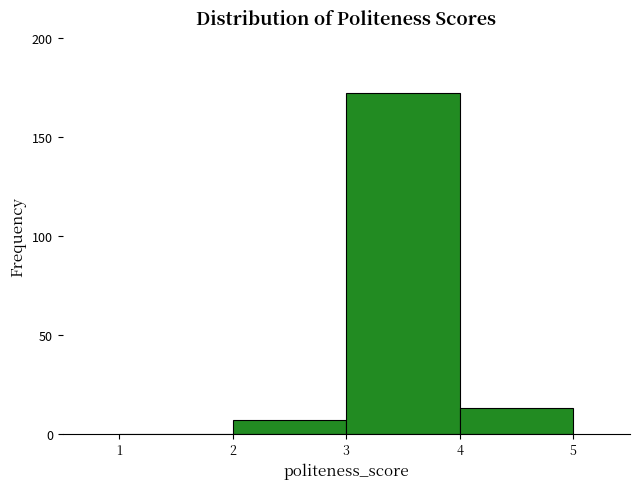

Reading left to right, list every bar in this chart as the range it spans on the x-axis followed by its height. The values are not printed on the chart, so give them approximately, as read against the axis.

1 to 2: 0
2 to 3: 5
3 to 4: 170
4 to 5: 15